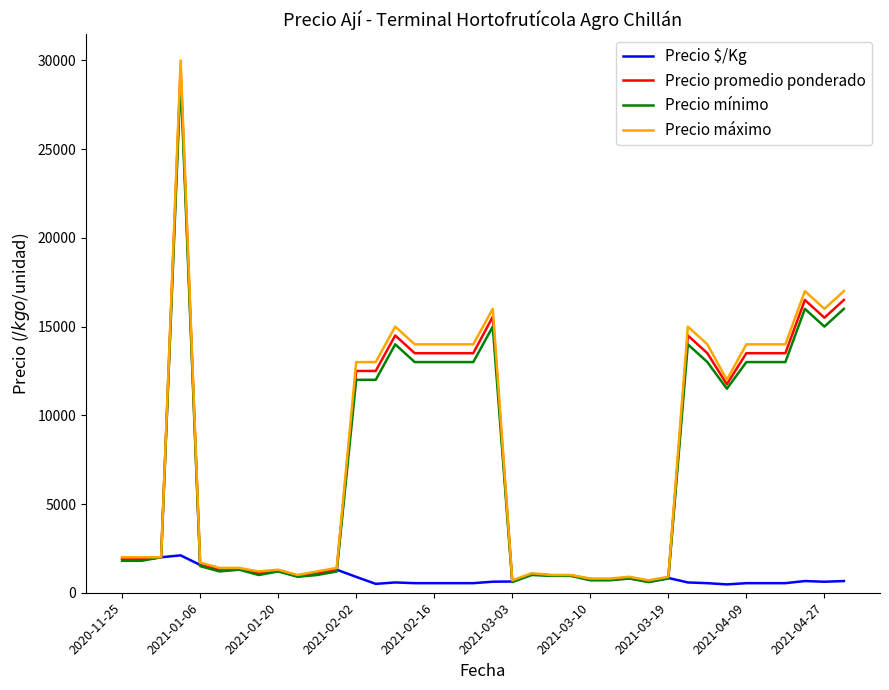

Which series has the largest range (max minus min)?

Precio máximo